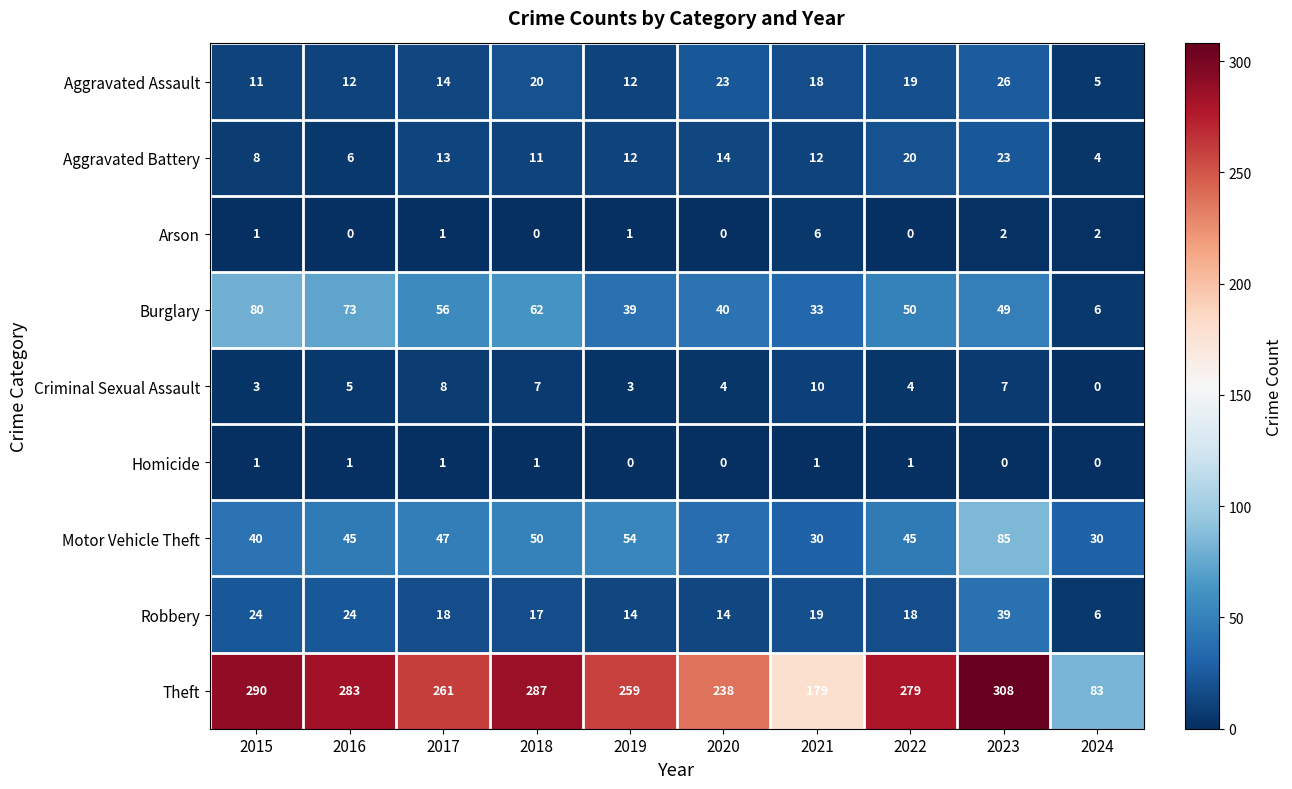

Between 2018 and 2020, which series saw the biggest shift?

Theft